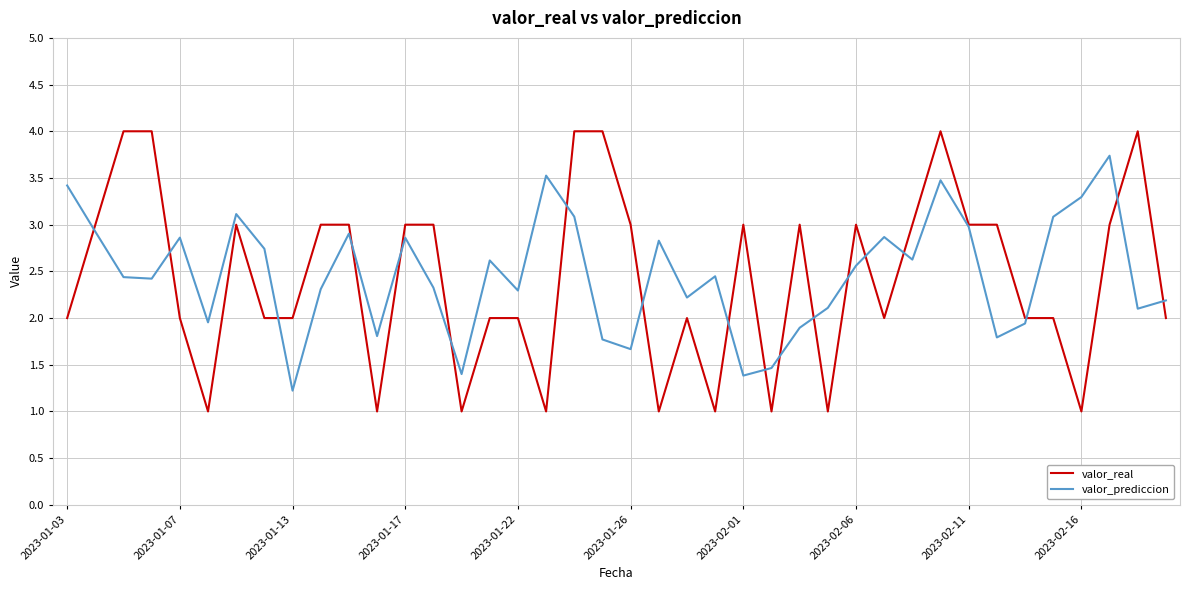

Rank the series by their maximum value, from lowest to highest.

valor_prediccion, valor_real